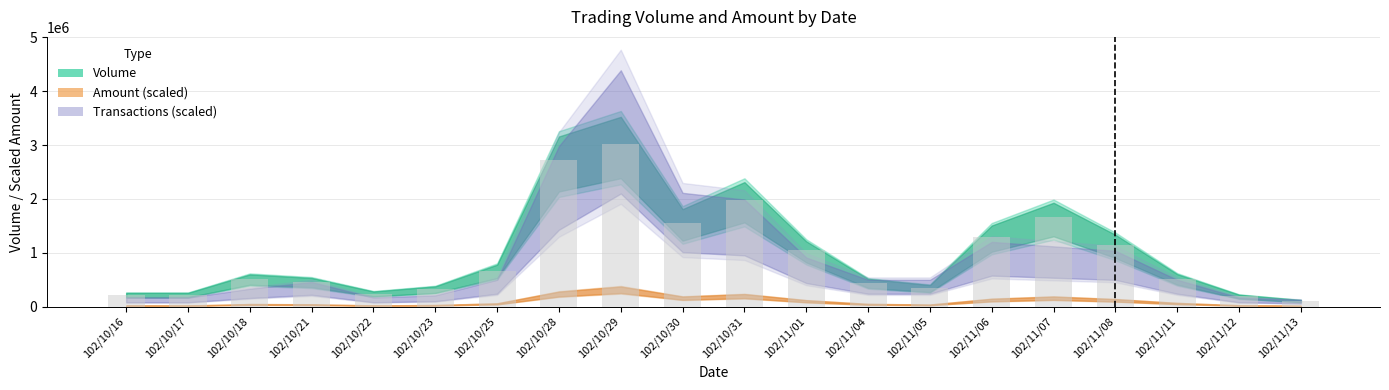

Which label corresponds to the smallest value in the chart?

102/11/13